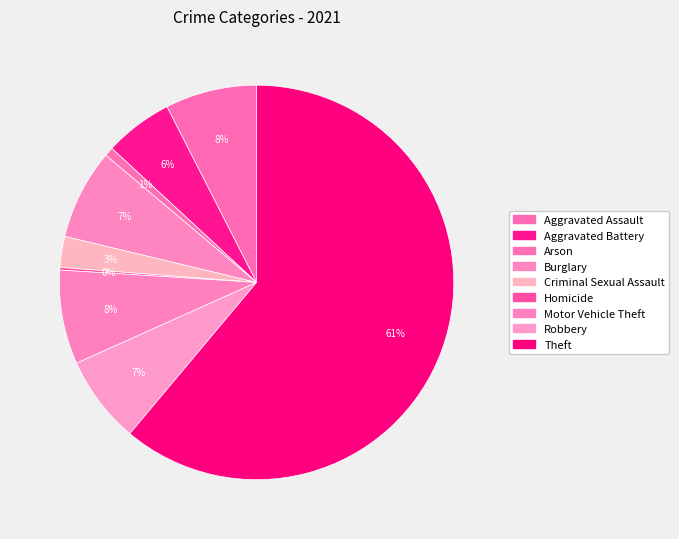

The Arson slice represents 11% of the pie. True or false?

False